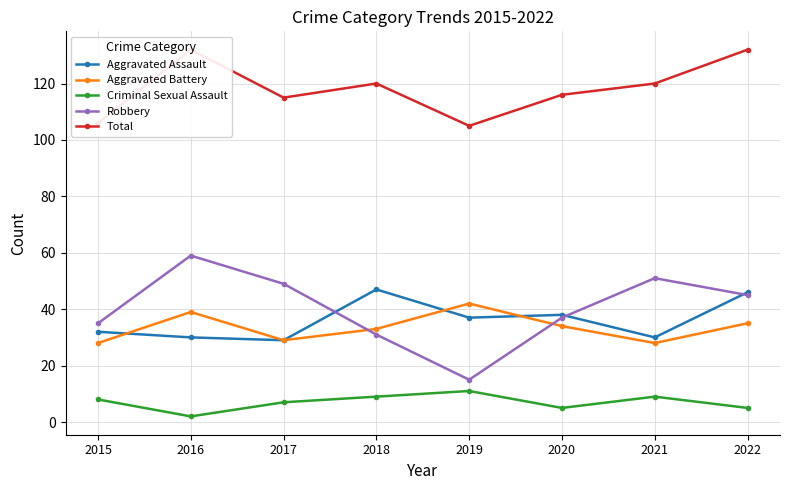

What is the smallest value displayed?

2